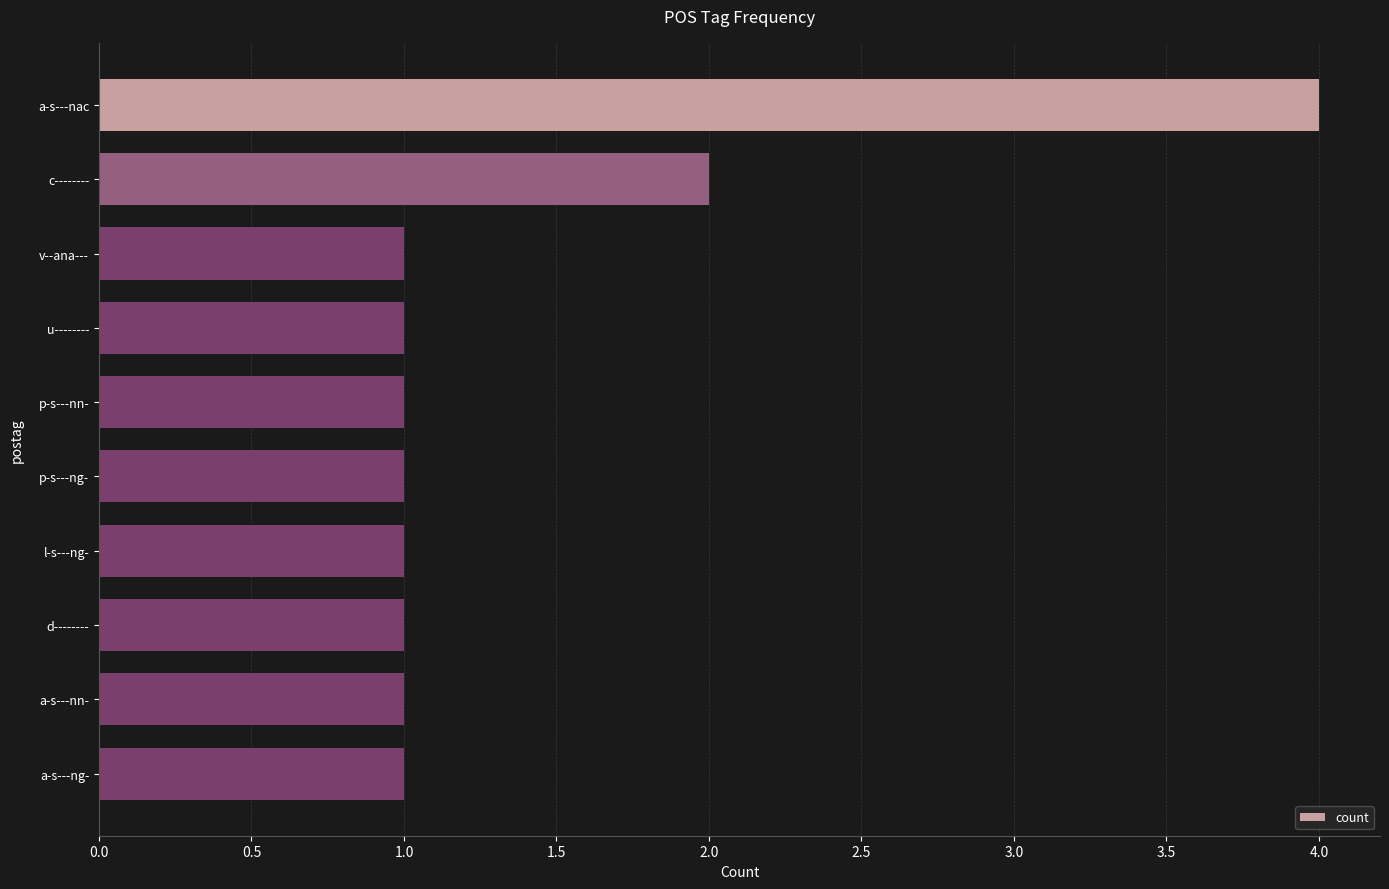

What is the label of the 6th bar from the bottom?

p-s---nn-